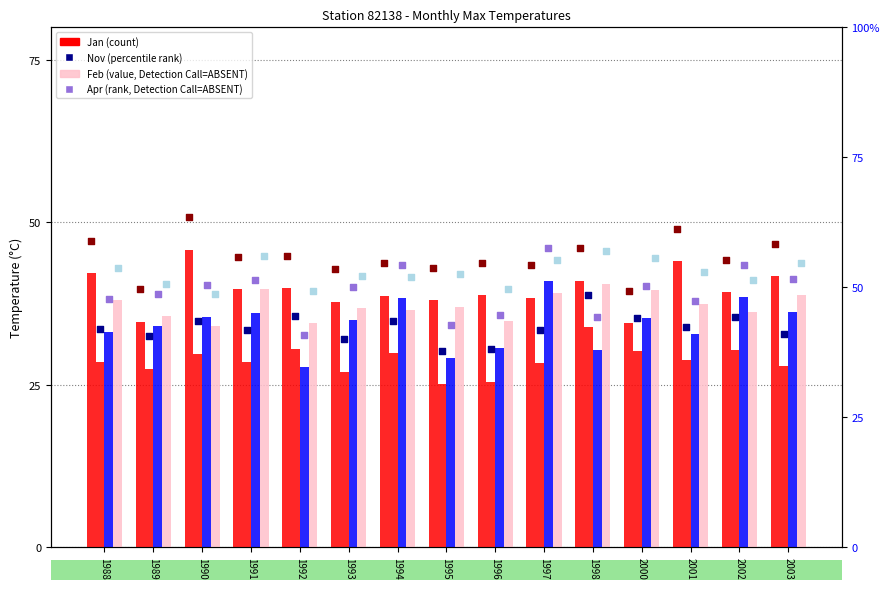

What is the total value across all series at 1992?

132.7